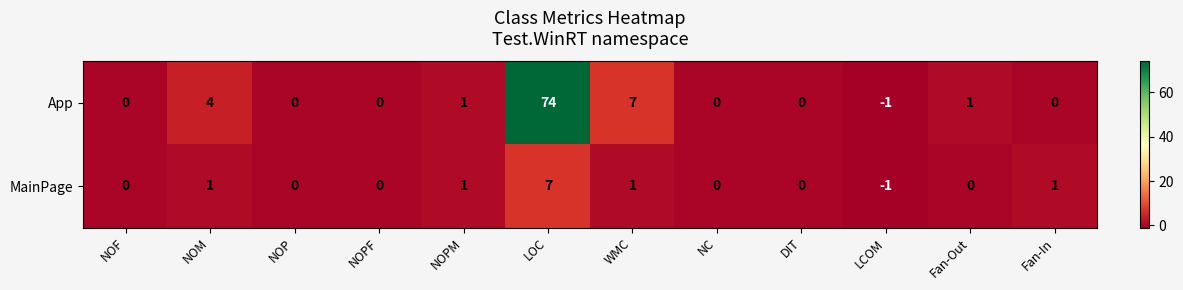

The App series shows -49 at NOPF. True or false?

False